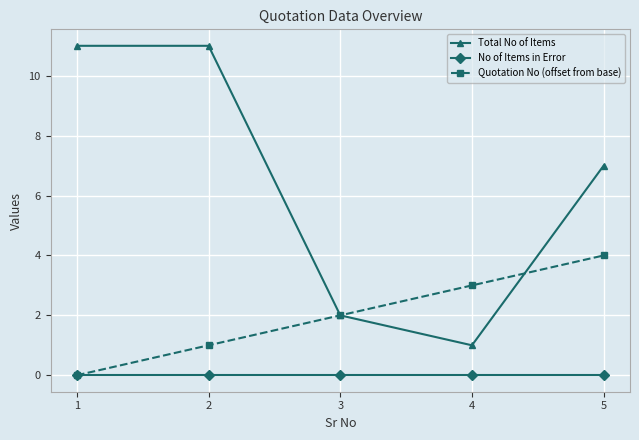

What is the greatest value displayed?

11